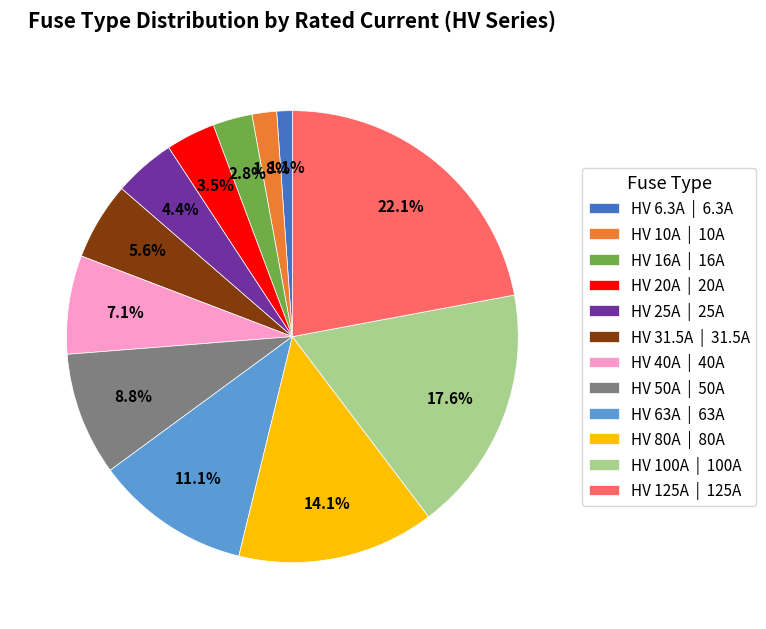

Which has a higher value, HV 100A or HV 16A?

HV 100A